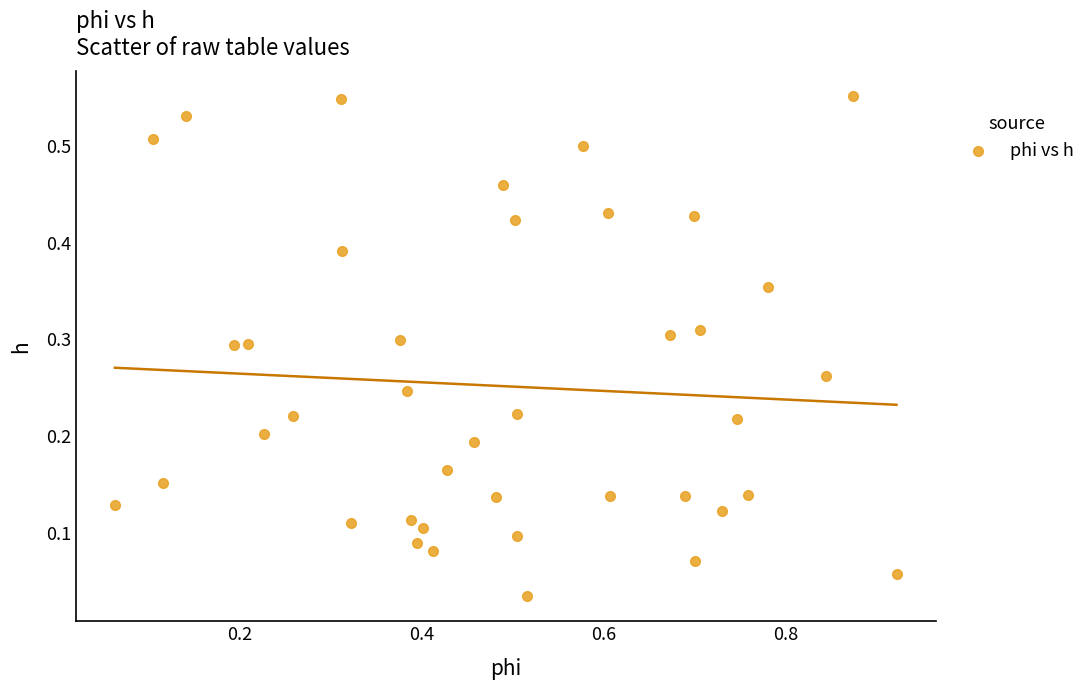

How many data points are displayed?

40